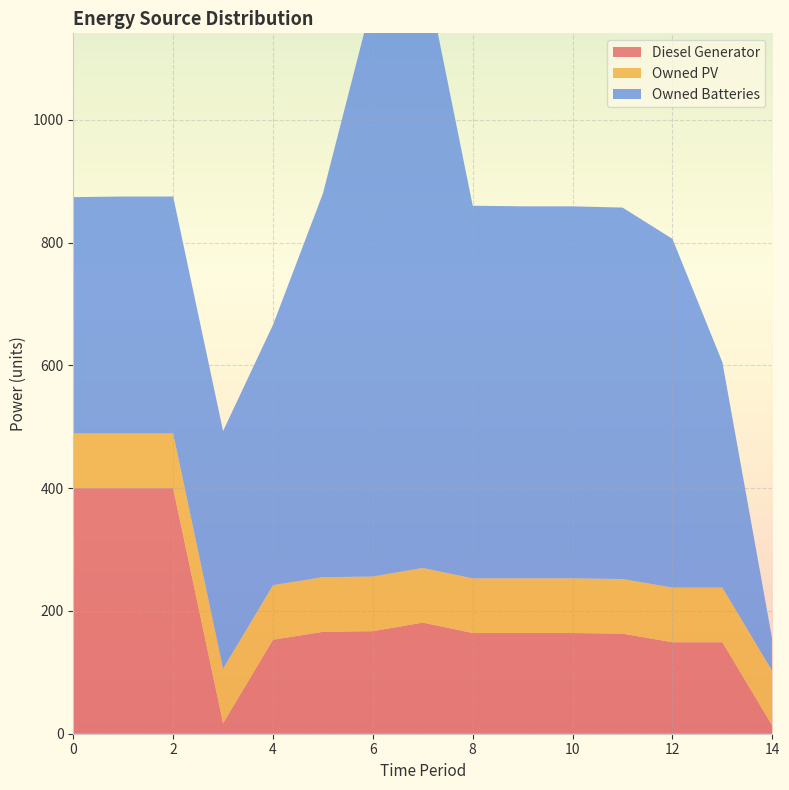

Reading left to right, extract all data points from this chart.

Diesel Generator: 400	400	400	17	153	166	167	181	164	164	164	163	149	149	13
Owned PV: 89	89	89	89	89	89	89	89	89	89	89	89	89	89	89
Owned Batteries: 385	386	386	387	424	625	941	992	607	606	606	605	568	367	51